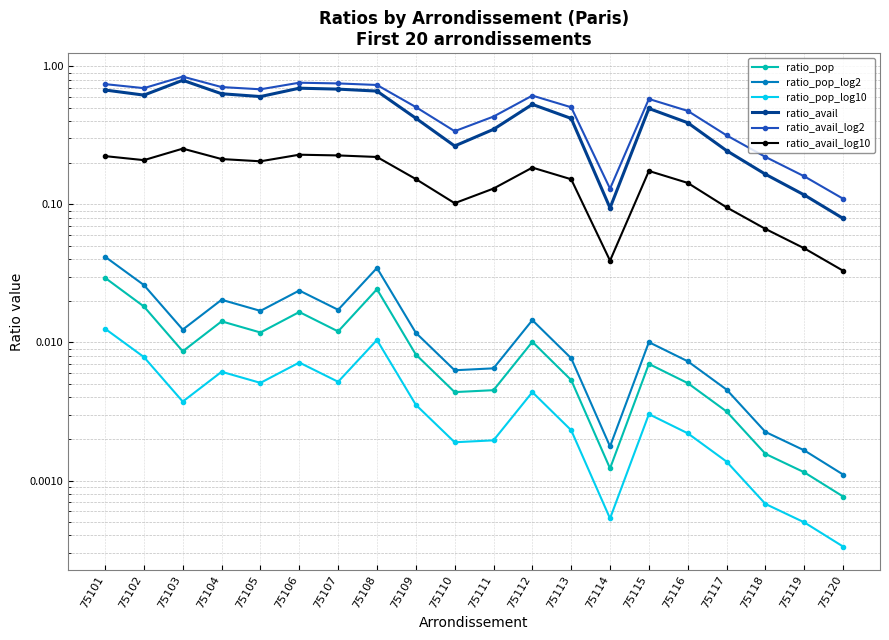

Reading left to right, transcribe all the data shown in this chart.

ratio_pop: 0.0	0.0	0.0	0.0	0.0	0.0	0.0	0.0	0.0	0.0	0.0	0.0	0.0	0.0	0.0	0.0	0.0	0.0	0.0	0.0
ratio_pop_log2: 0.0	0.0	0.0	0.0	0.0	0.0	0.0	0.0	0.0	0.0	0.0	0.0	0.0	0.0	0.0	0.0	0.0	0.0	0.0	0.0
ratio_pop_log10: 0.0	0.0	0.0	0.0	0.0	0.0	0.0	0.0	0.0	0.0	0.0	0.0	0.0	0.0	0.0	0.0	0.0	0.0	0.0	0.0
ratio_avail: 0.7	0.6	0.8	0.6	0.6	0.7	0.7	0.7	0.4	0.3	0.3	0.5	0.4	0.1	0.5	0.4	0.2	0.2	0.1	0.1
ratio_avail_log2: 0.7	0.7	0.8	0.7	0.7	0.8	0.8	0.7	0.5	0.3	0.4	0.6	0.5	0.1	0.6	0.5	0.3	0.2	0.2	0.1
ratio_avail_log10: 0.2	0.2	0.3	0.2	0.2	0.2	0.2	0.2	0.2	0.1	0.1	0.2	0.2	0.0	0.2	0.1	0.1	0.1	0.0	0.0